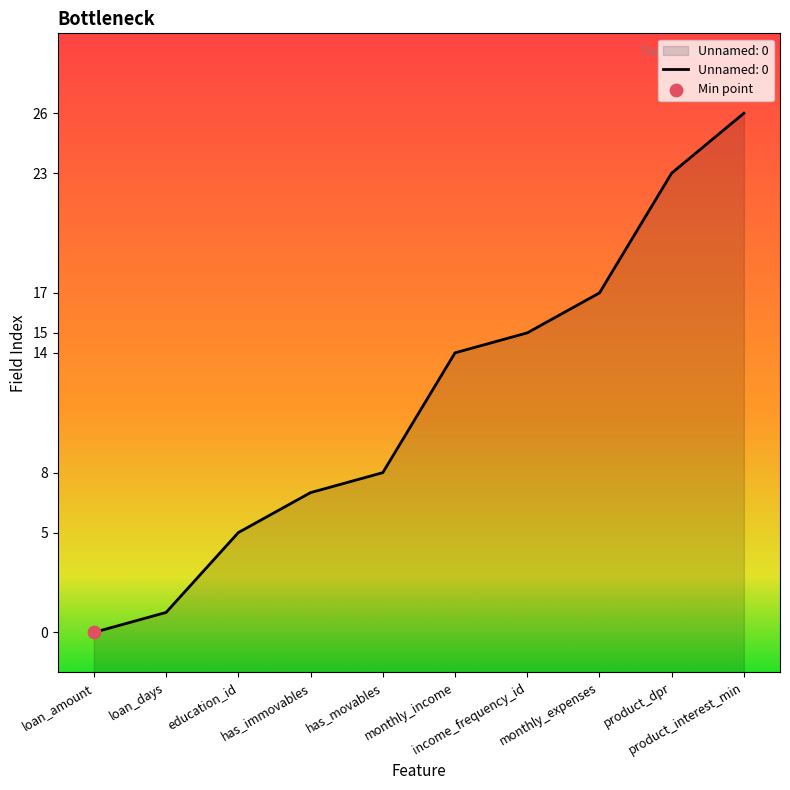

Approximately how many times larger is the value at product_interest_min compared to education_id?

5.2